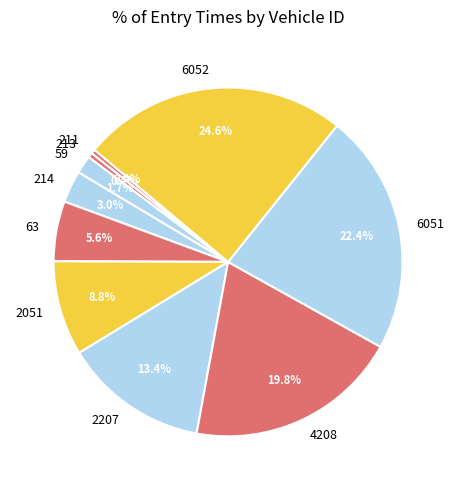

Does 214 account for over 50% of the chart?

No